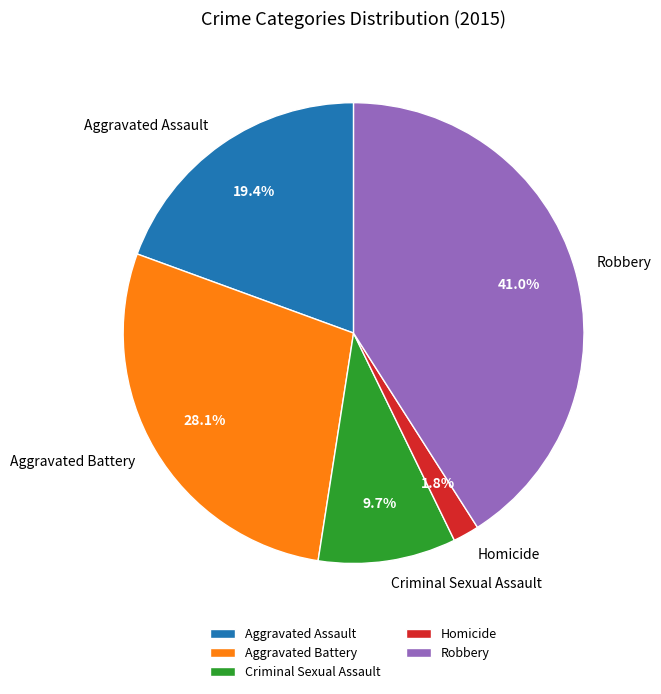

What is the smallest slice in the pie chart?

Homicide